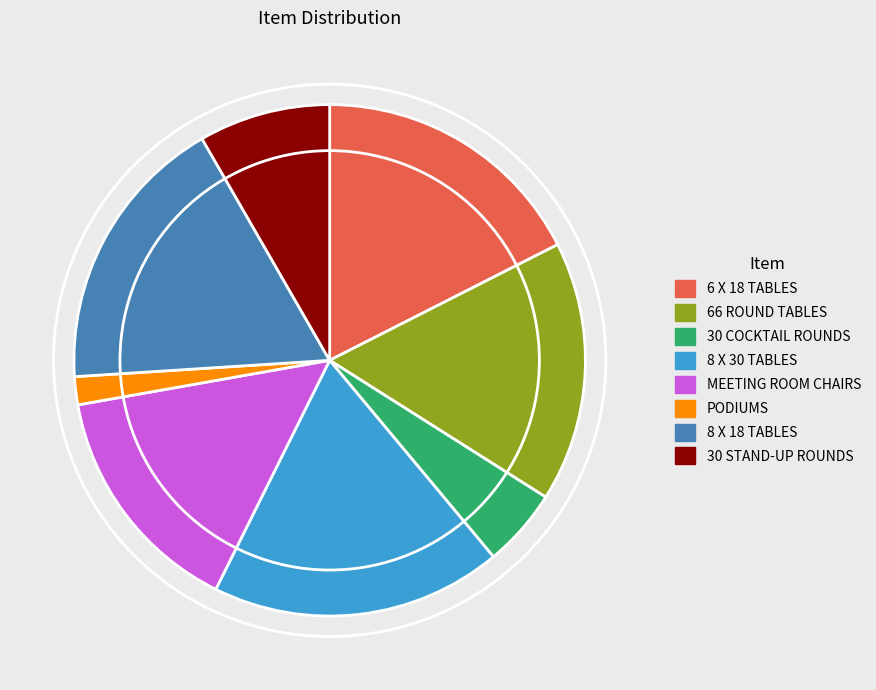

Which category has the biggest portion of the pie?

8 X 30 TABLES